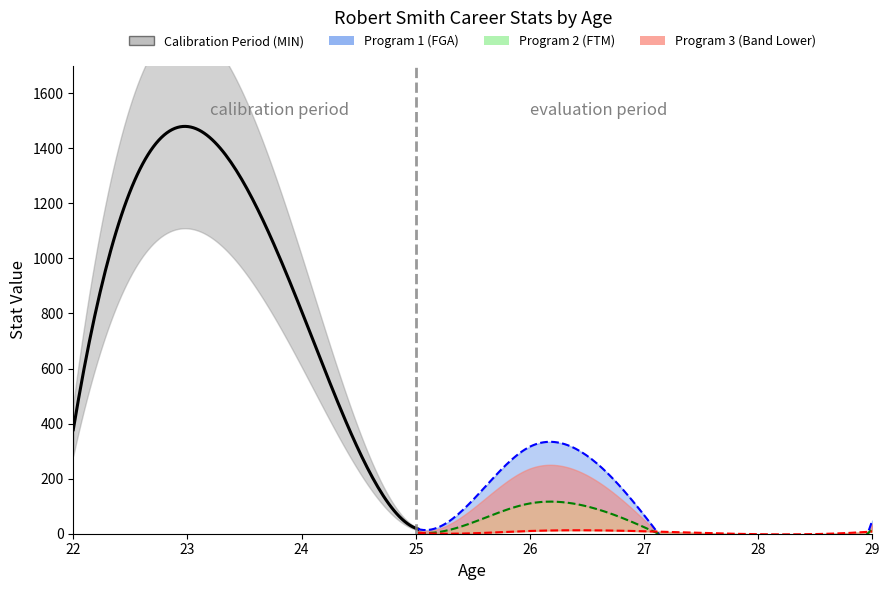

What is the smallest value displayed?

4